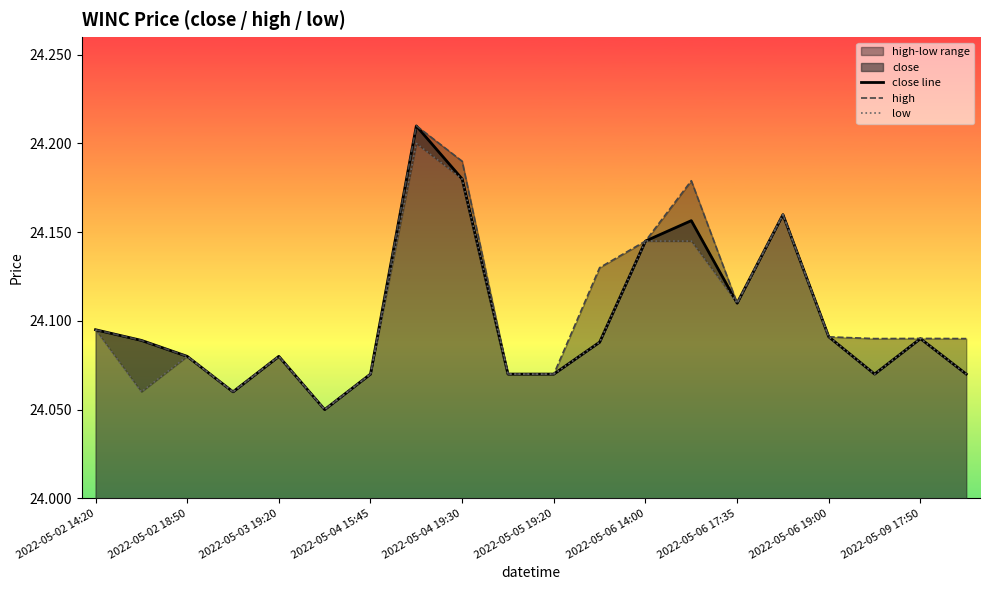

Which series has the widest spread of values?

high